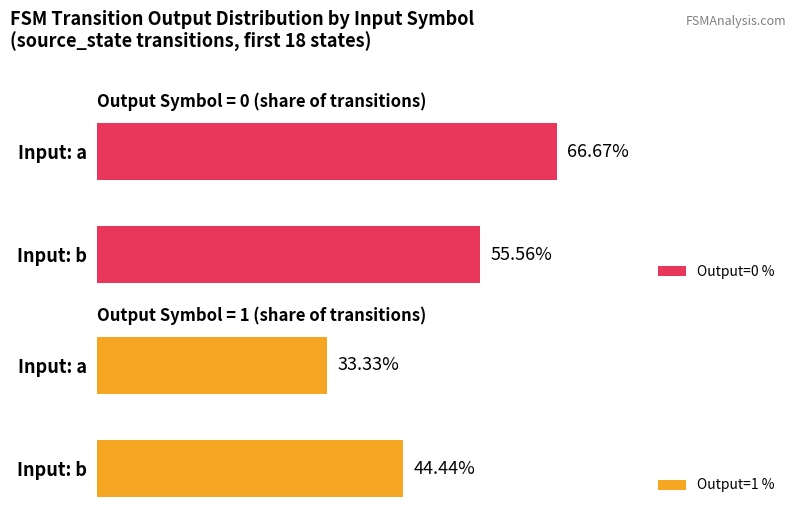

What is the sum of all Output=0 % values?

122.2